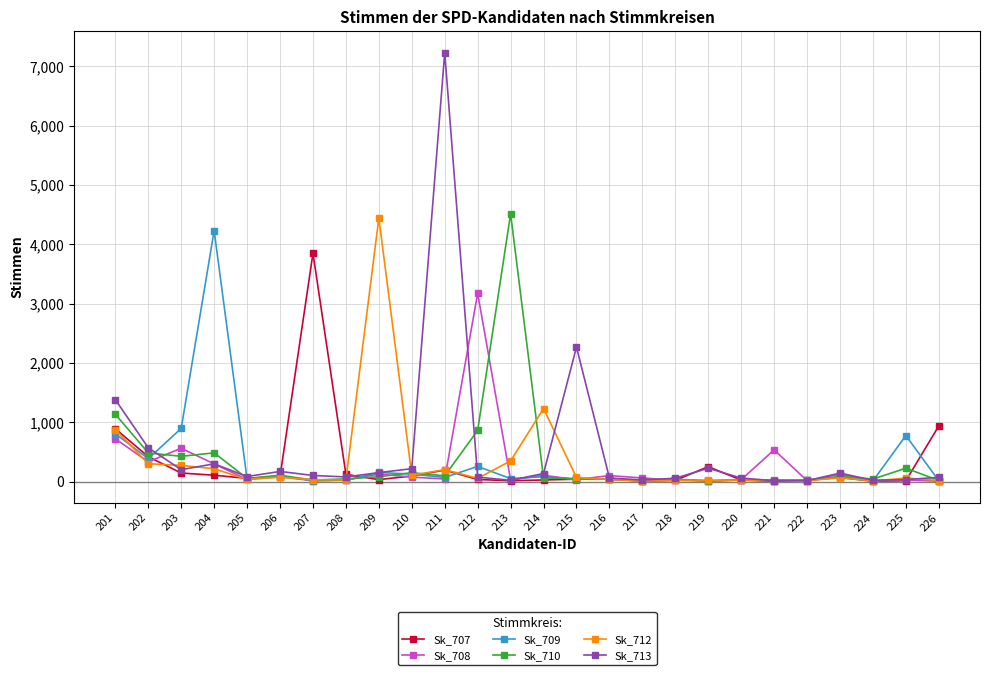

What is the spread (max minus min) of values at 224?

36